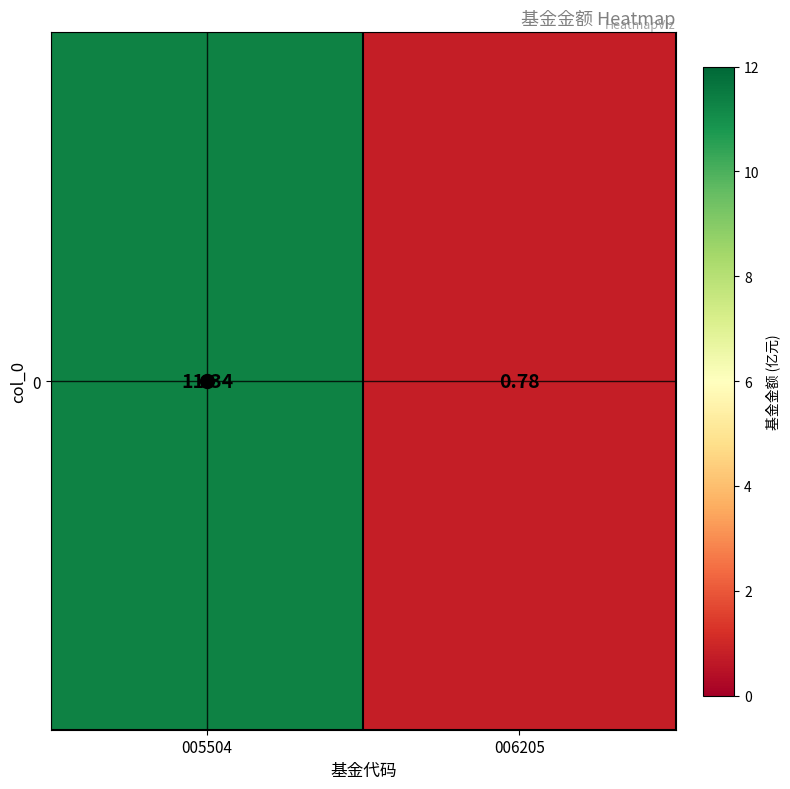

What is the difference between the values at 006205 and 005504?

10.6